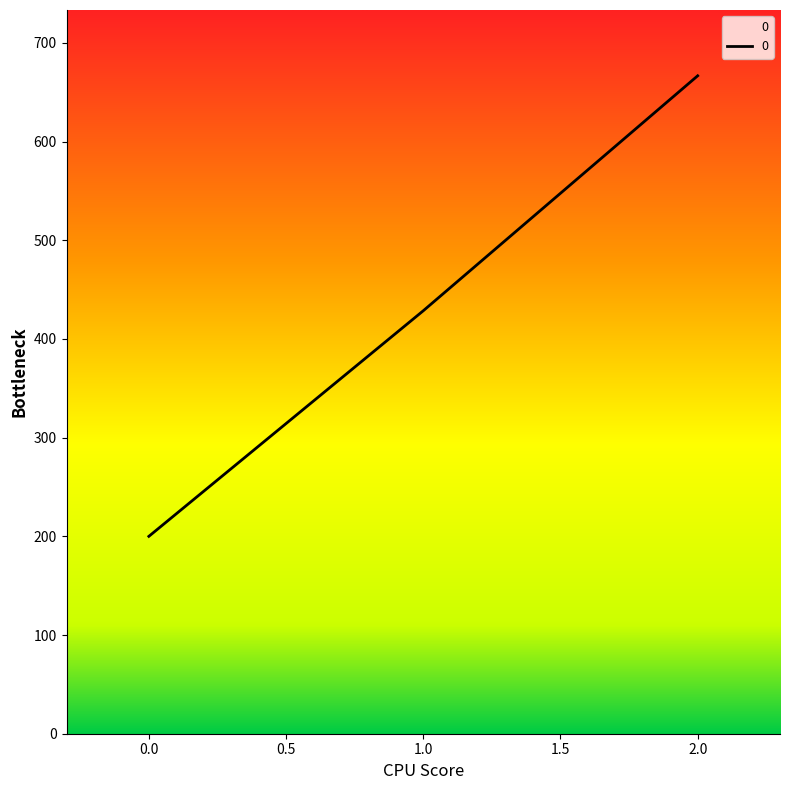

True or false: the data shows 200.0 at 0.0.

True